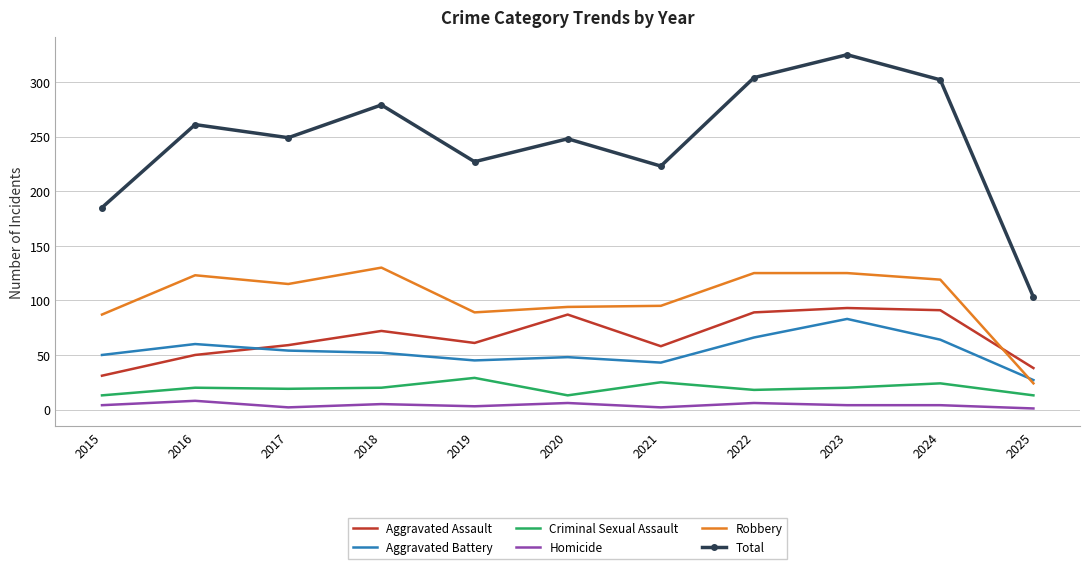

What is the average value of the Robbery series?

102